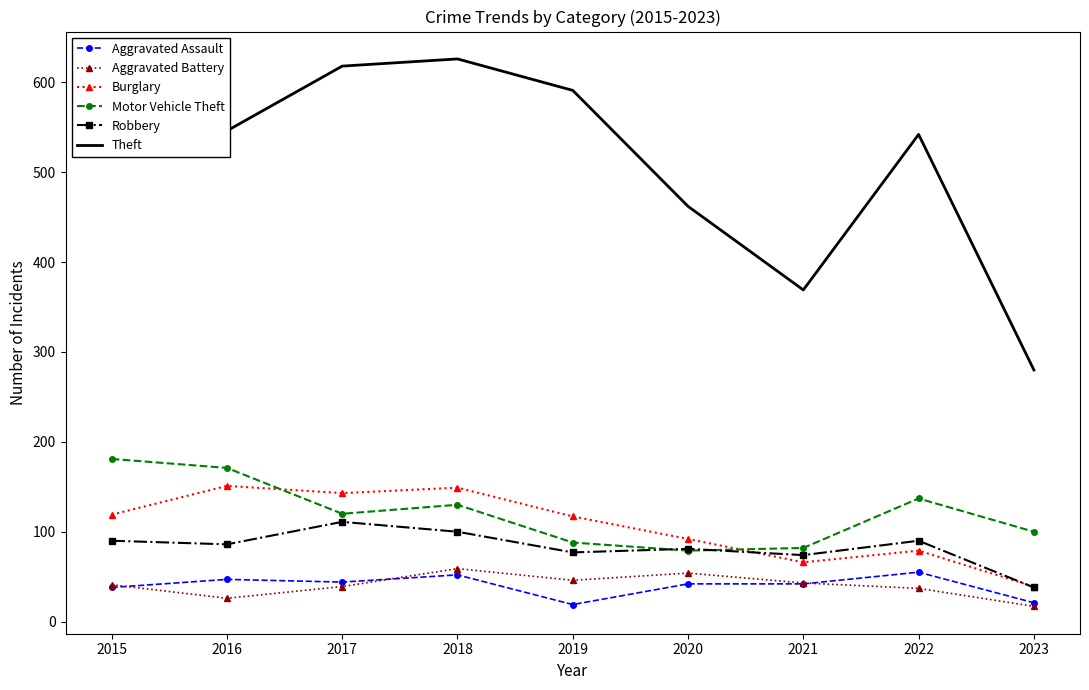

What are all the series names shown in the legend?

Aggravated Assault, Aggravated Battery, Burglary, Motor Vehicle Theft, Robbery, Theft